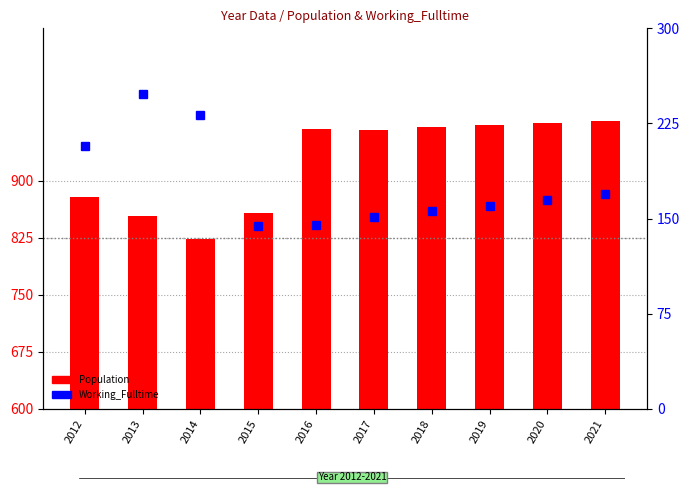

Is it true that Population equals 968 at 2016?

True